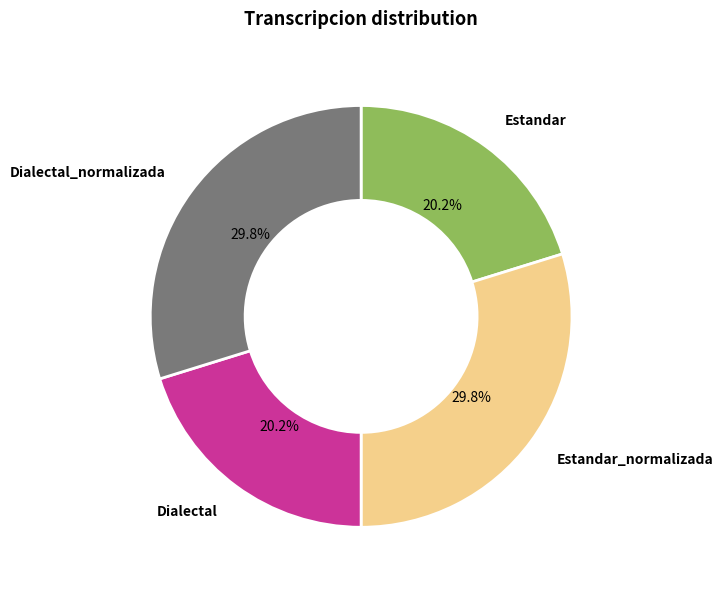

What is the ratio of the value at Estandar_normalizada to the value at Dialectal?

1.5